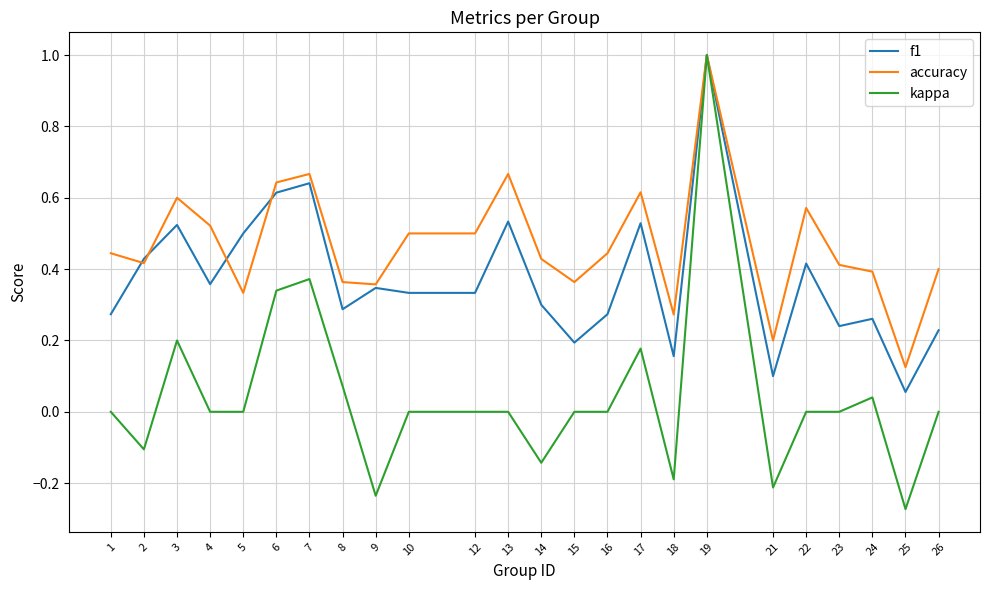

What is the greatest value displayed?

1.0